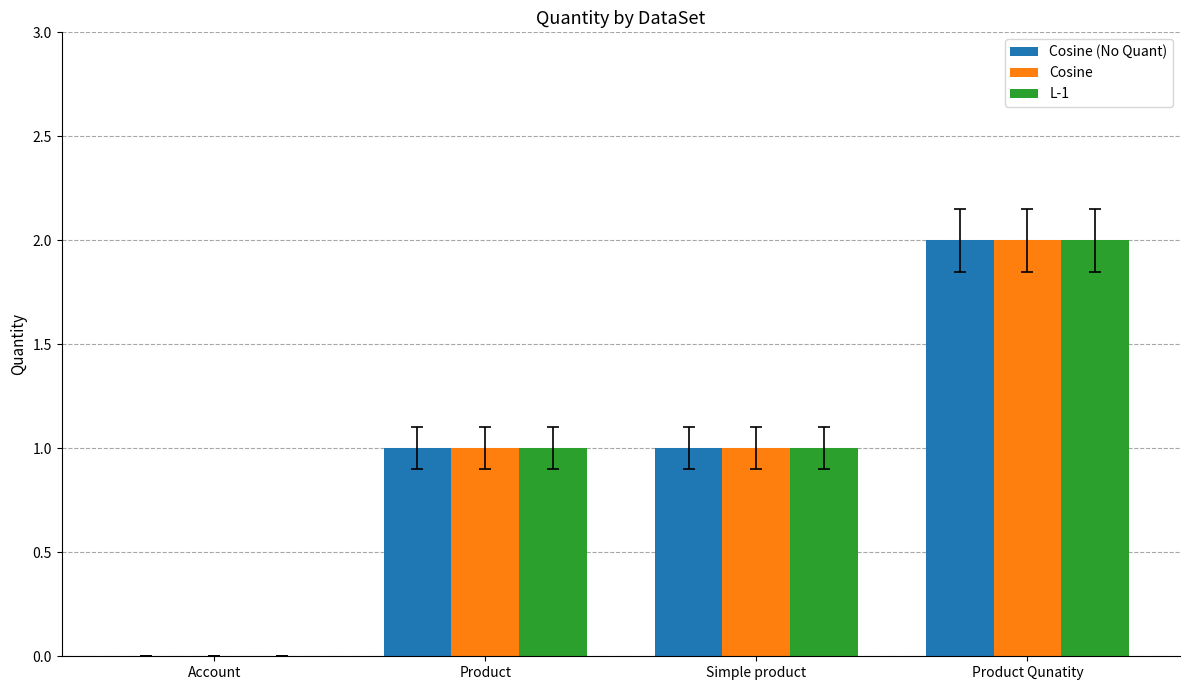

How many values in Cosine are above zero?

3